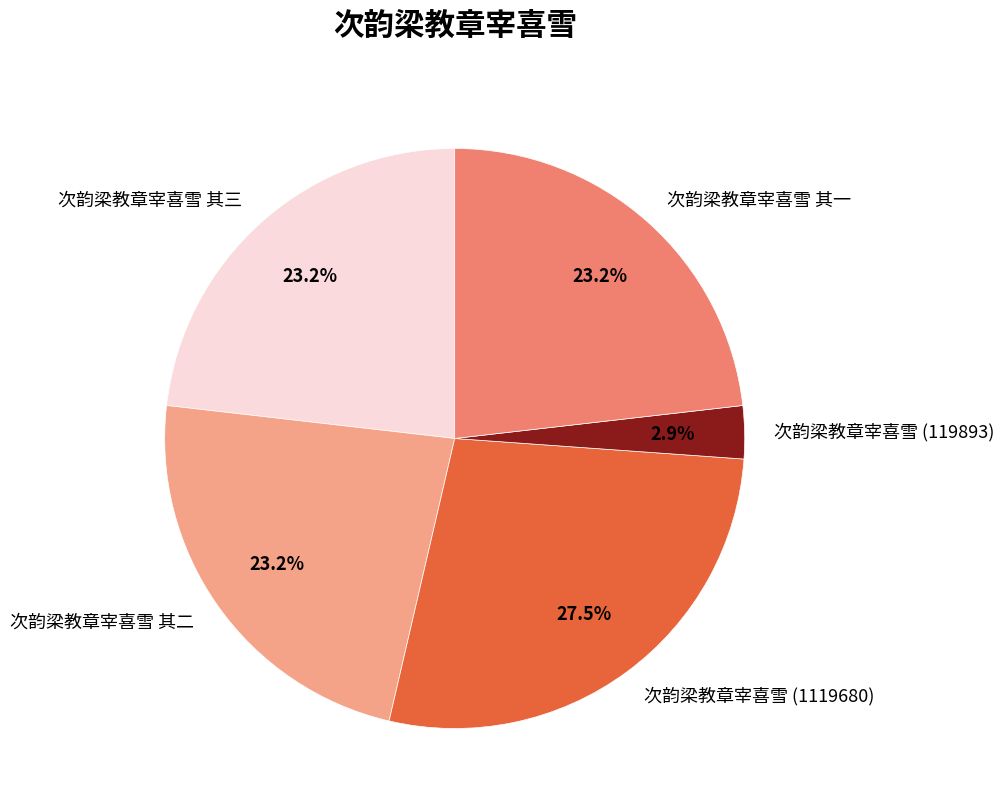

To the nearest percent, what is the difference between the largest and smallest slice percentages?

25%